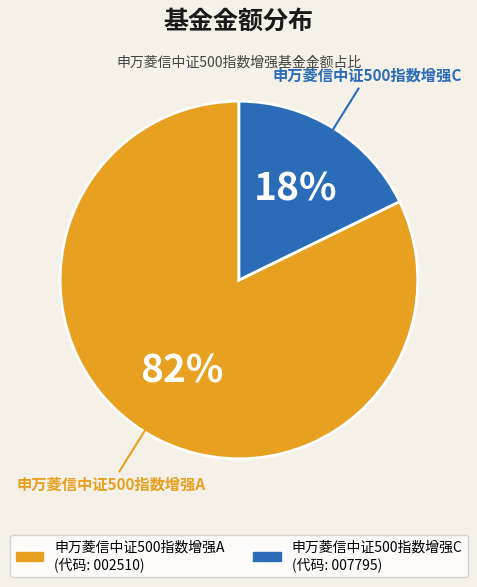

Does any single category account for the majority?

Yes